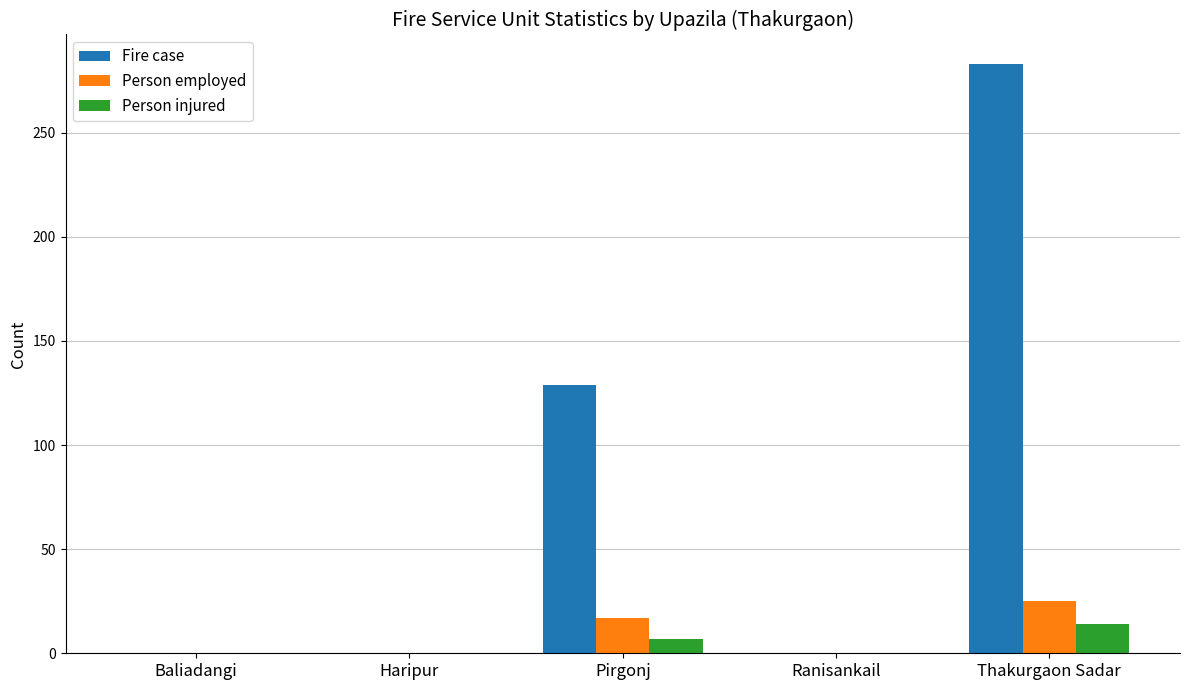

What is the highest value of the Person injured series?

14